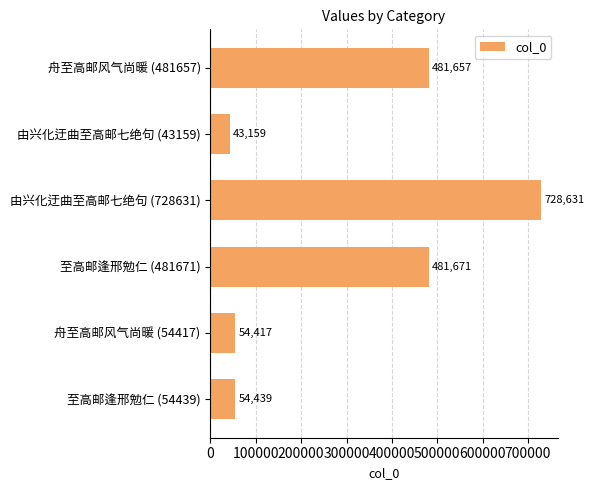

What is the greatest value displayed?

728631